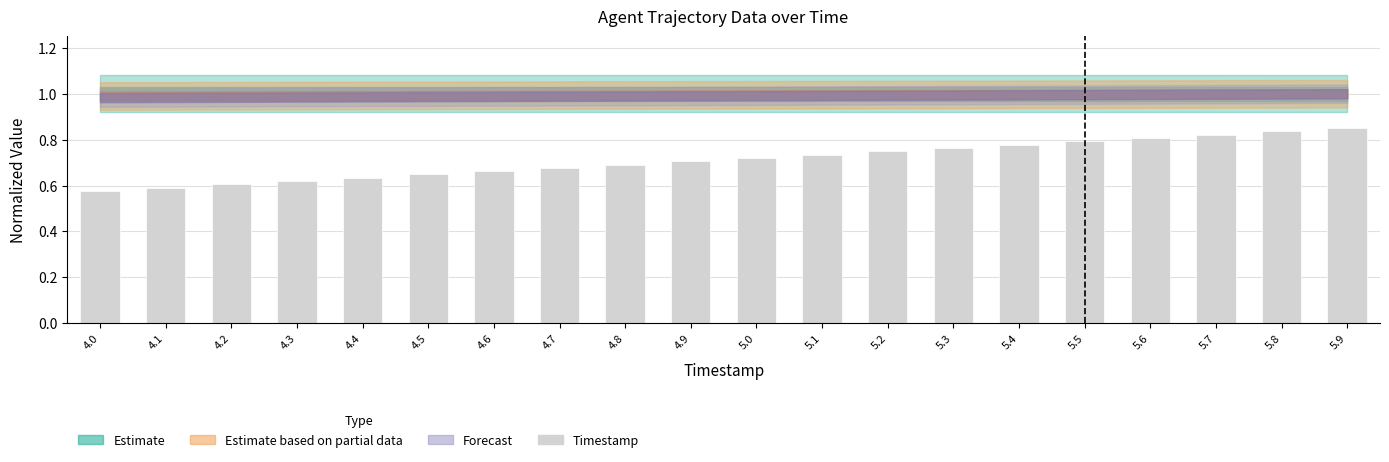

What is the difference between the maximum and minimum values?

0.3